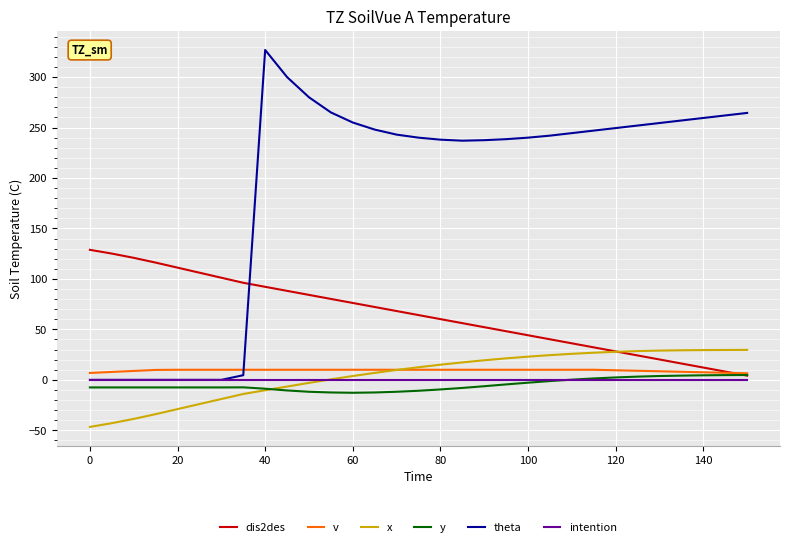

Which series has the largest total across all categories?

theta